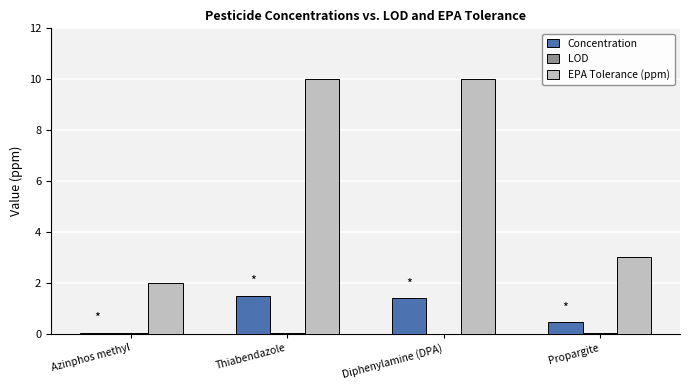

How many data points in Concentration are above 1?

2